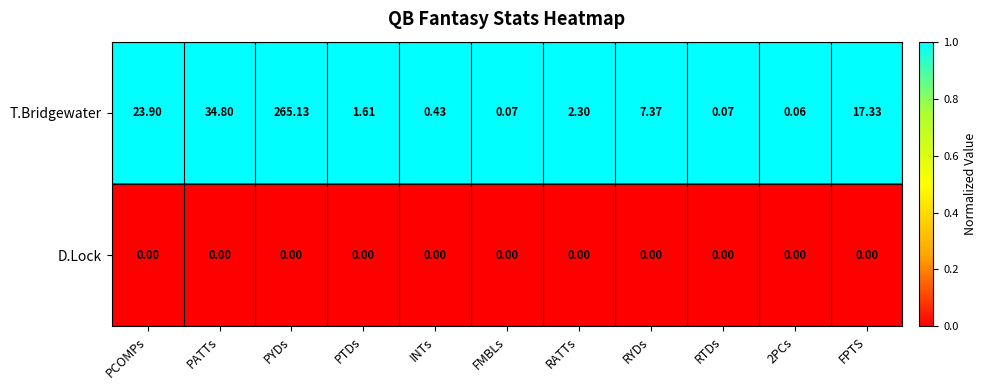

At RYDs, list the series in order from largest to smallest.

T.Bridgewater, D.Lock